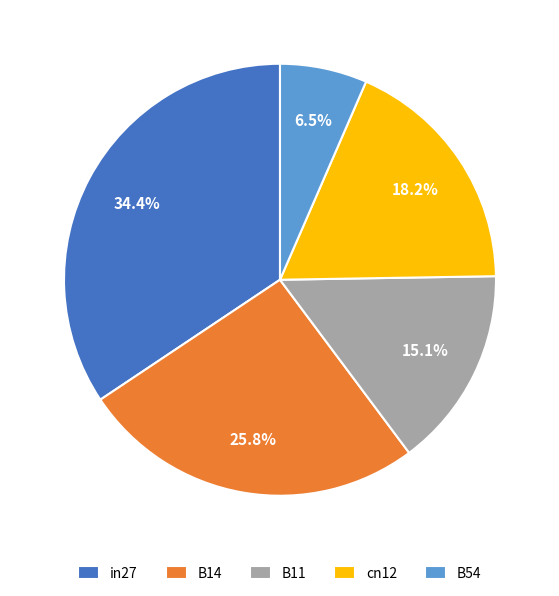

Between in27 and B54, which is larger?

in27